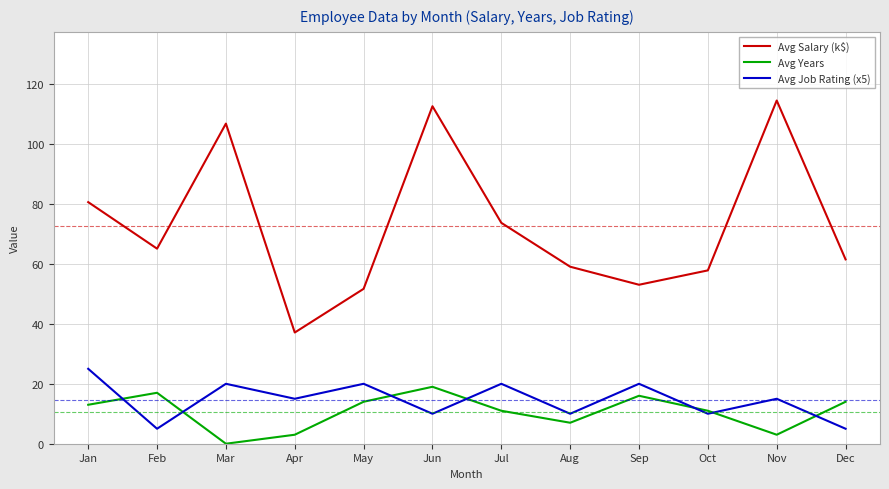

Is the value of Avg Job Rating (x5) at Feb greater than the value of Avg Years at Apr?

Yes